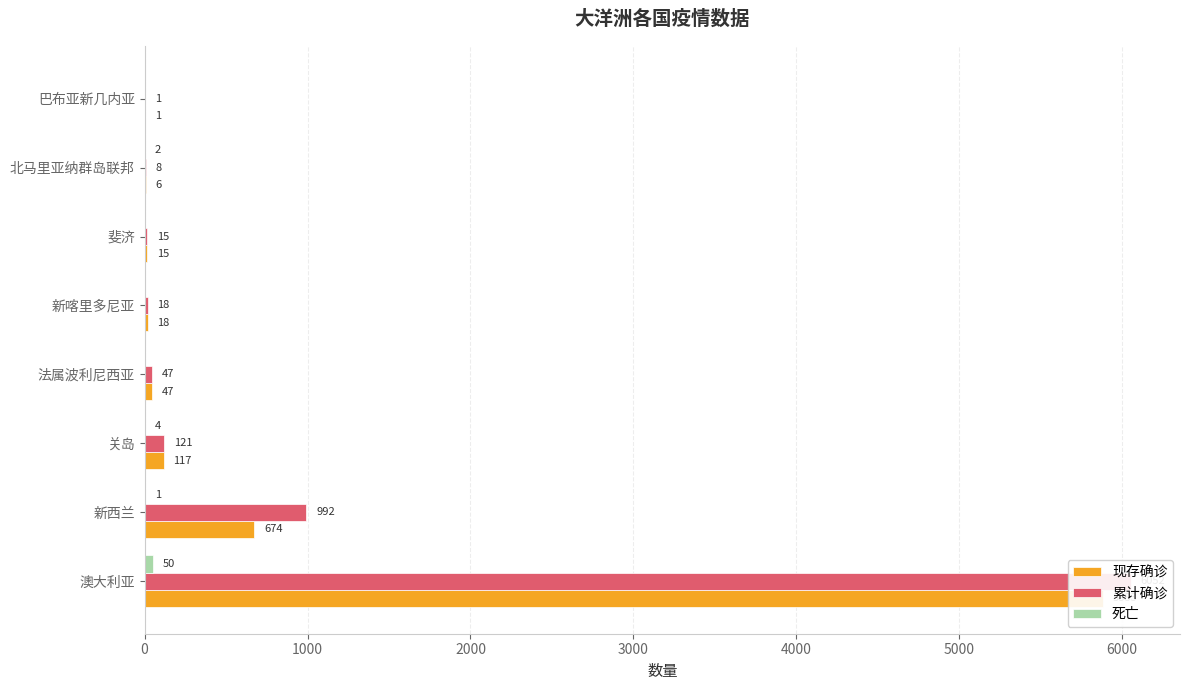

How many categories are shown in the chart?

8